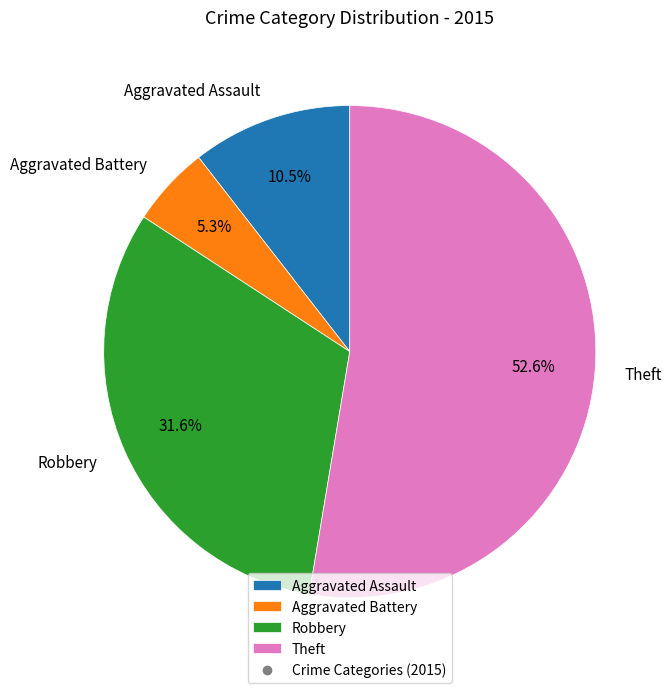

Which category has the smallest portion of the pie?

Aggravated Battery